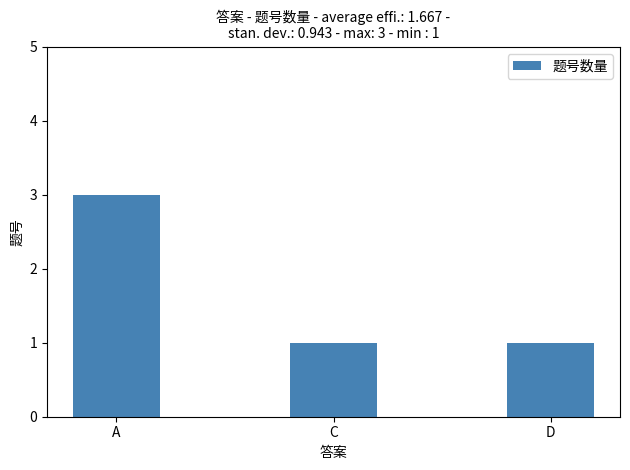

How many values are between 1 and 3?

3